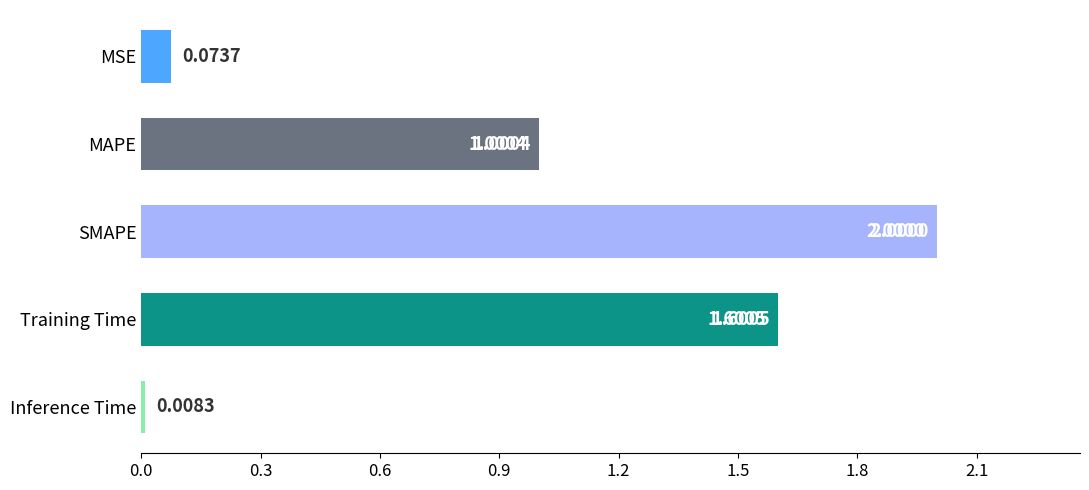

Is it true that the value at SMAPE is 1.2?

False